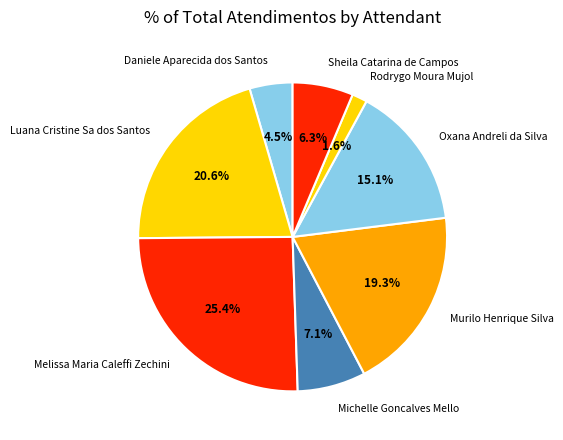

How many slices are in this pie chart?

8